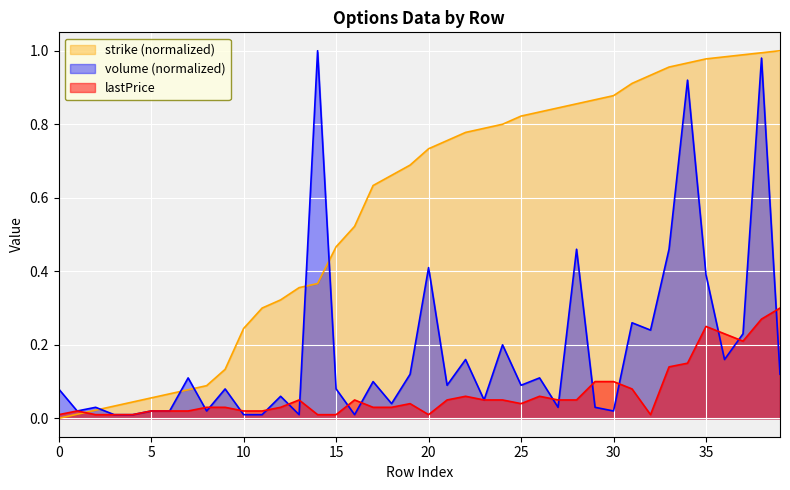

Reading left to right, list all the values displayed in this chart.

lastPrice: 0=0.0	1=0.0	2=0.0	3=0.0	4=0.0	5=0.0	6=0.0	7=0.0	8=0.0	9=0.0	10=0.0	11=0.0	12=0.0	13=0.1	14=0.0	15=0.0	16=0.1	17=0.0	18=0.0	19=0.0	20=0.0	21=0.1	22=0.1	23=0.1	24=0.1	25=0.0	26=0.1	27=0.1	28=0.1	29=0.1	30=0.1	31=0.1	32=0.0	33=0.1	34=0.1	35=0.2	36=0.2	37=0.2	38=0.3	39=0.3
volume: 0=0.1	1=0.0	2=0.0	3=0.0	4=0.0	5=0.0	6=0.0	7=0.1	8=0.0	9=0.1	10=0.0	11=0.0	12=0.1	13=0.0	14=1.0	15=0.1	16=0.0	17=0.1	18=0.0	19=0.1	20=0.4	21=0.1	22=0.2	23=0.1	24=0.2	25=0.1	26=0.1	27=0.0	28=0.5	29=0.0	30=0.0	31=0.3	32=0.2	33=0.5	34=0.9	35=0.4	36=0.2	37=0.2	38=1.0	39=0.1
strike: 0=0.0	1=0.0	2=0.0	3=0.0	4=0.0	5=0.1	6=0.1	7=0.1	8=0.1	9=0.1	10=0.2	11=0.3	12=0.3	13=0.4	14=0.4	15=0.5	16=0.5	17=0.6	18=0.7	19=0.7	20=0.7	21=0.8	22=0.8	23=0.8	24=0.8	25=0.8	26=0.8	27=0.8	28=0.9	29=0.9	30=0.9	31=0.9	32=0.9	33=1.0	34=1.0	35=1.0	36=1.0	37=1.0	38=1.0	39=1.0